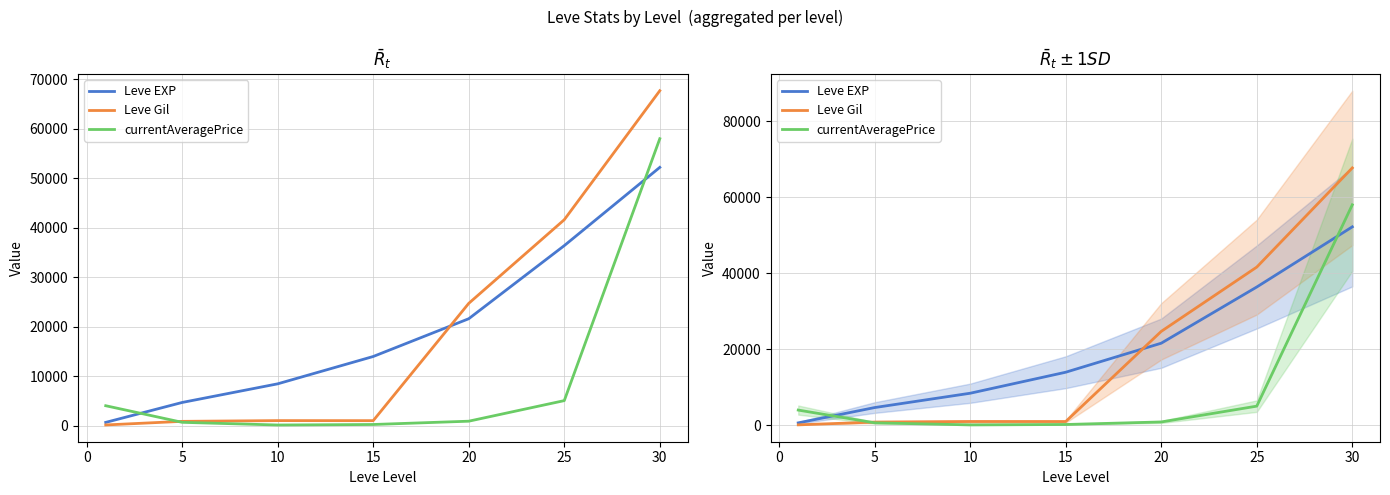

How many distinct data groups are displayed?

3